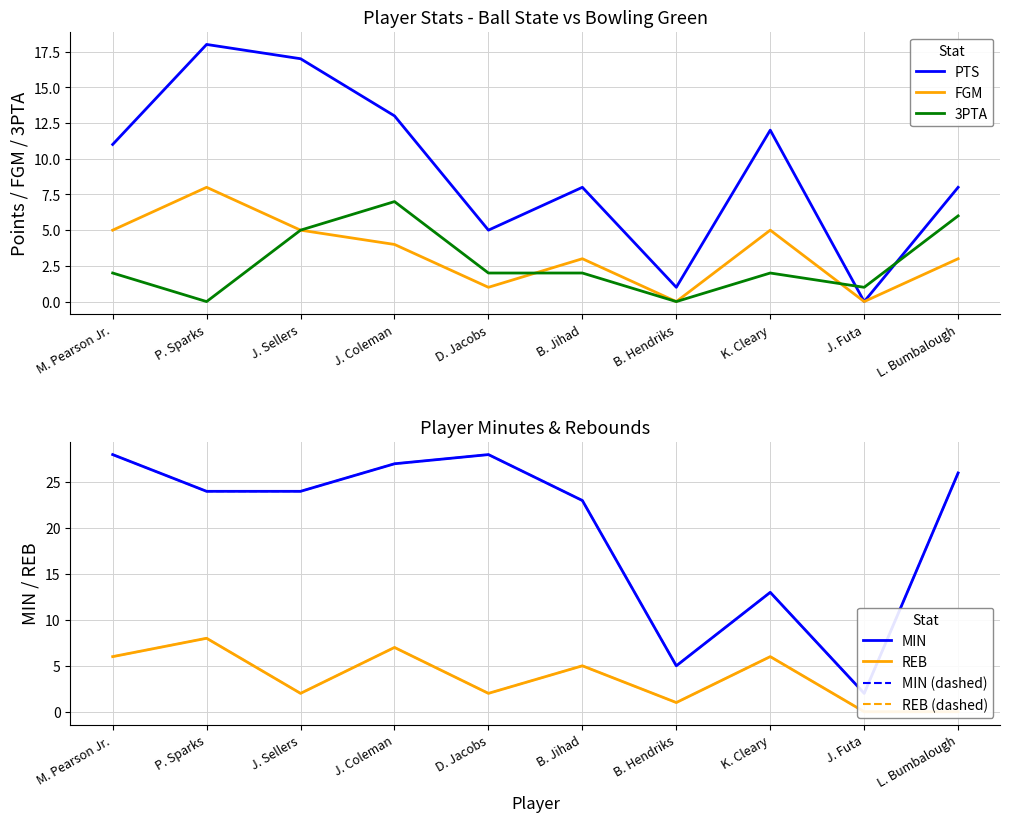

List the series in order of their peak value, highest first.

MIN, PTS, REB, FGM, 3PTA